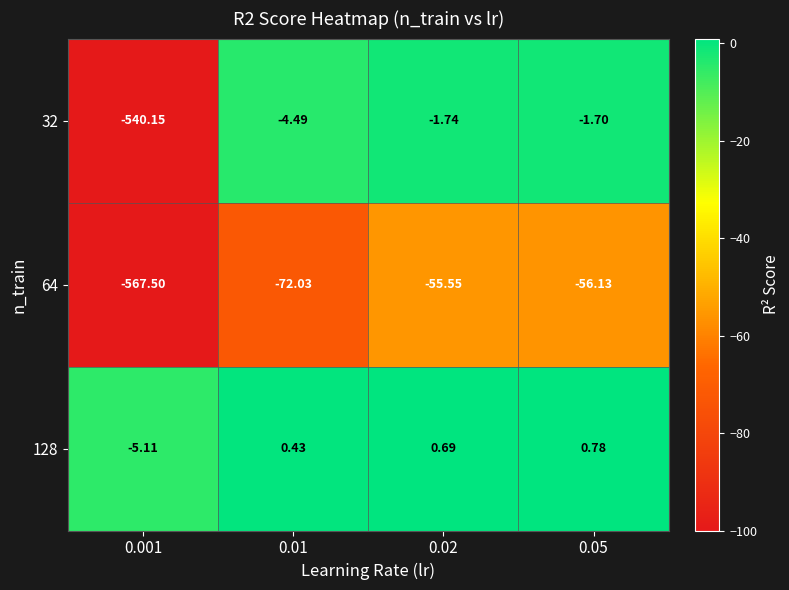

Is the value of 32 at 0.02 greater than the value of 128 at 0.05?

No